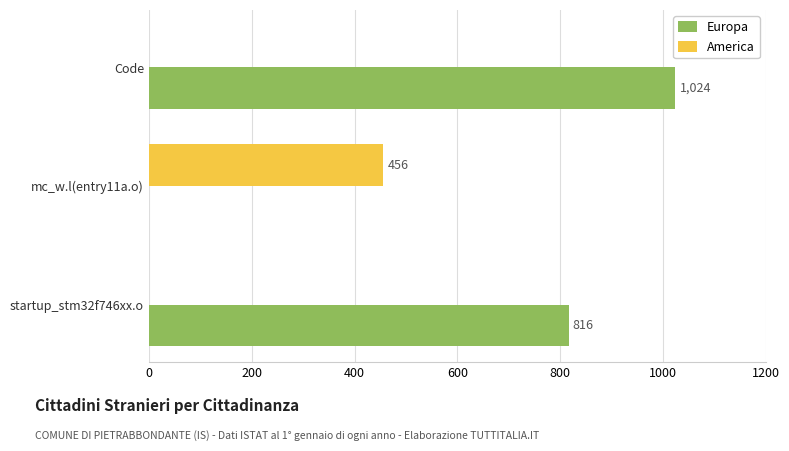

What is the highest value of the Europa series?

1024